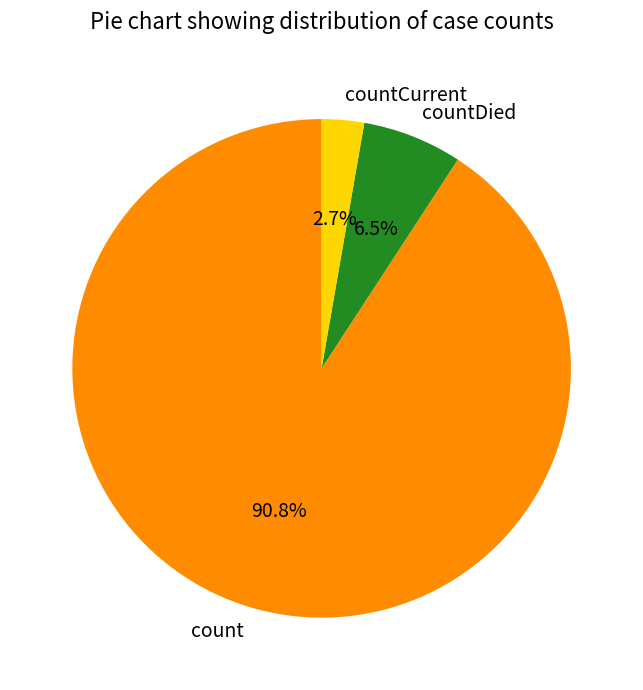

Between countDied and countCurrent, which is larger?

countDied